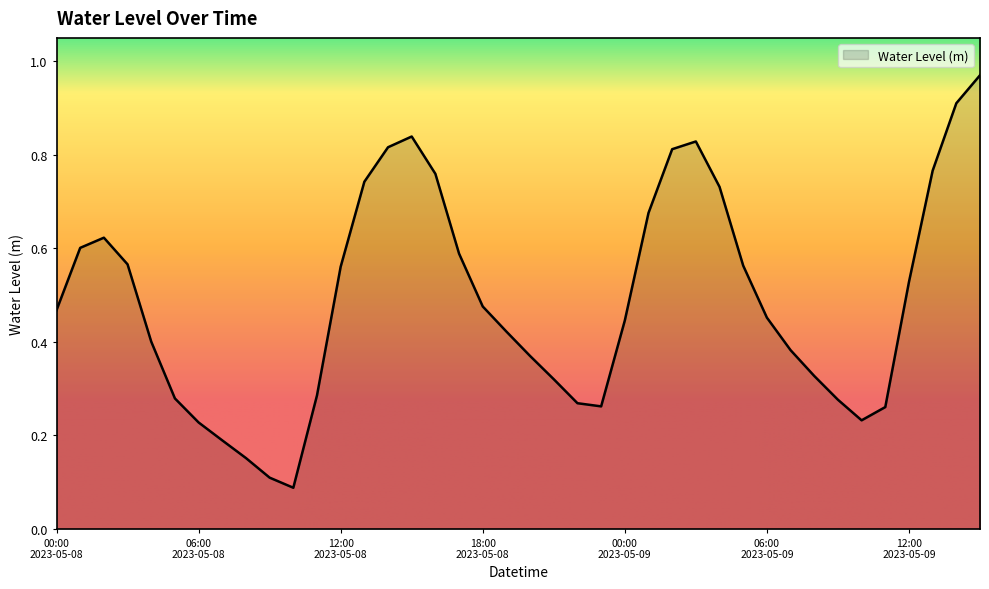

What is the difference between the maximum and minimum values?

0.9